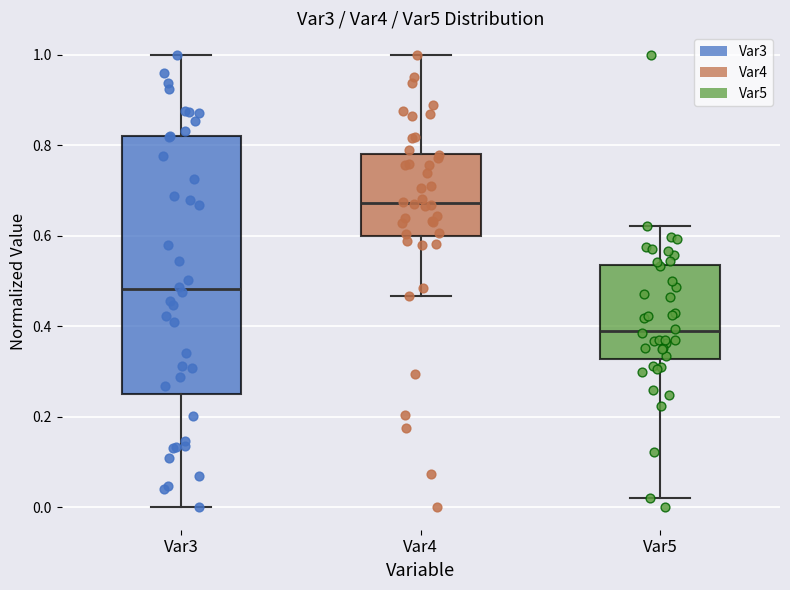

Reading left to right, transcribe this box plot: for each box, give where its median line is, the range the box spans, and where its two whiskers end, as read against the y-axis. The values are not printed on the chart, so give them approximately, as read against the axis.

Var3: median 0.48, box 0.26 to 0.82, whiskers 0.00 to 1.00
Var4: median 0.68, box 0.60 to 0.78, whiskers 0.46 to 1.00
Var5: median 0.38, box 0.32 to 0.54, whiskers 0.02 to 0.62